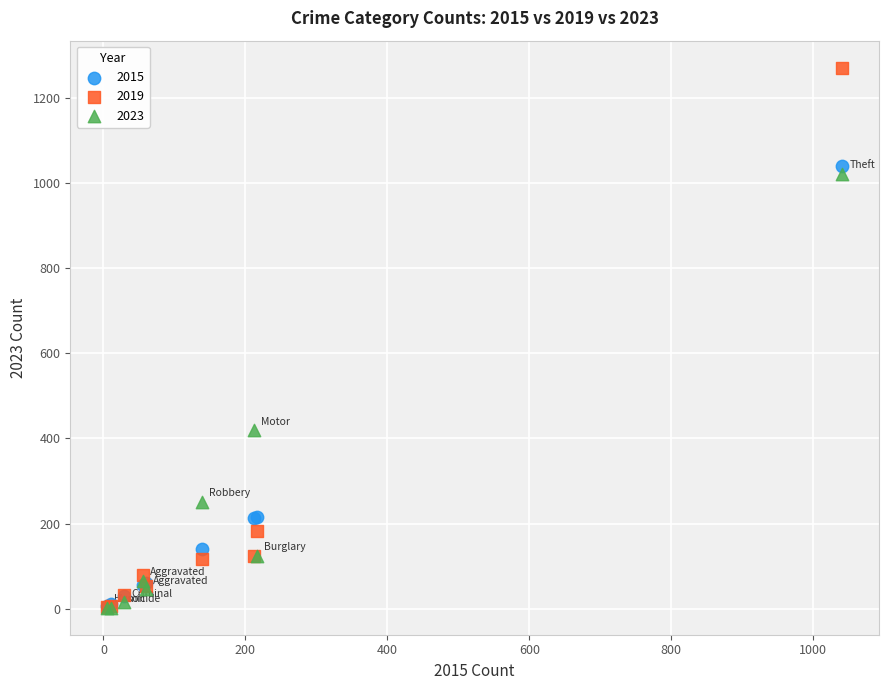

Which series contains the highest Y value?

2019